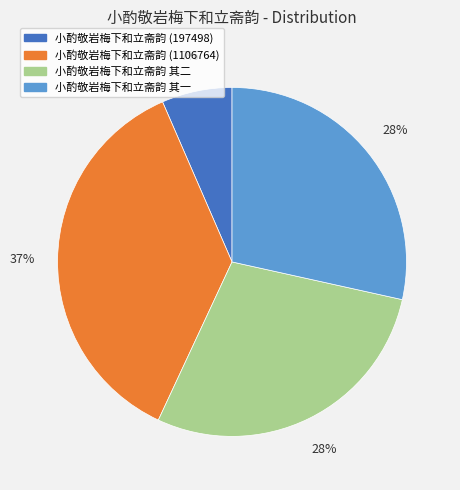

Is there any slice that represents more than half of the pie?

No